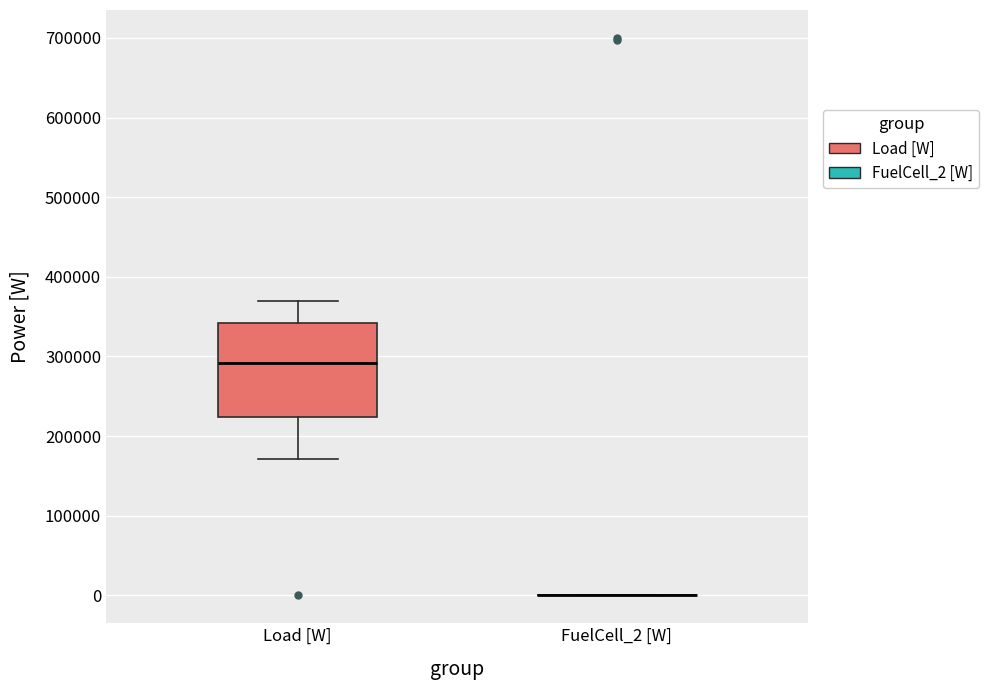

Reading left to right, transcribe this box plot: for each box, give where its median line is, the range the box spans, and where its two whiskers end, as read against the y-axis. The values are not printed on the chart, so give them approximately, as read against the axis.

Load [W]: median 290000, box 220000 to 340000, whiskers 170000 to 370000
FuelCell_2 [W]: box collapsed to a line at 0, whiskers 0 to 0